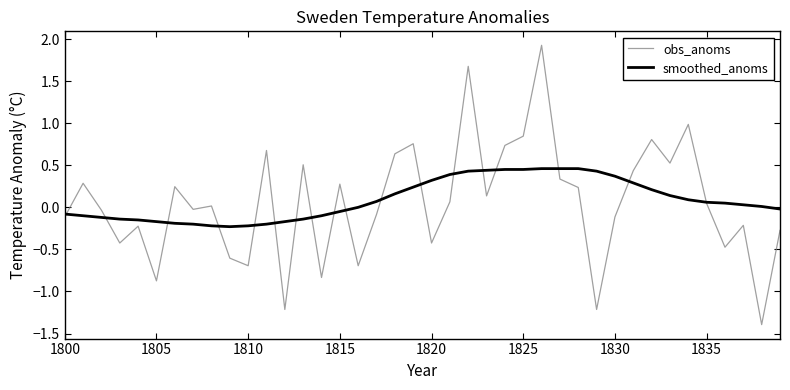

What is the greatest value displayed?

1.9